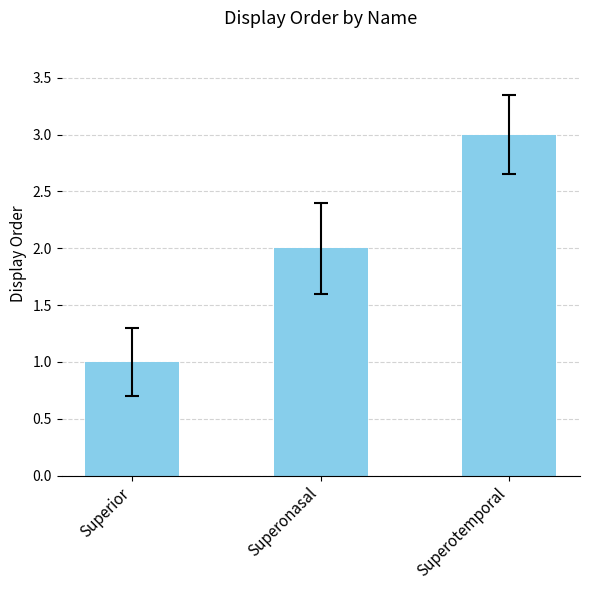

How many bars are there in total?

3